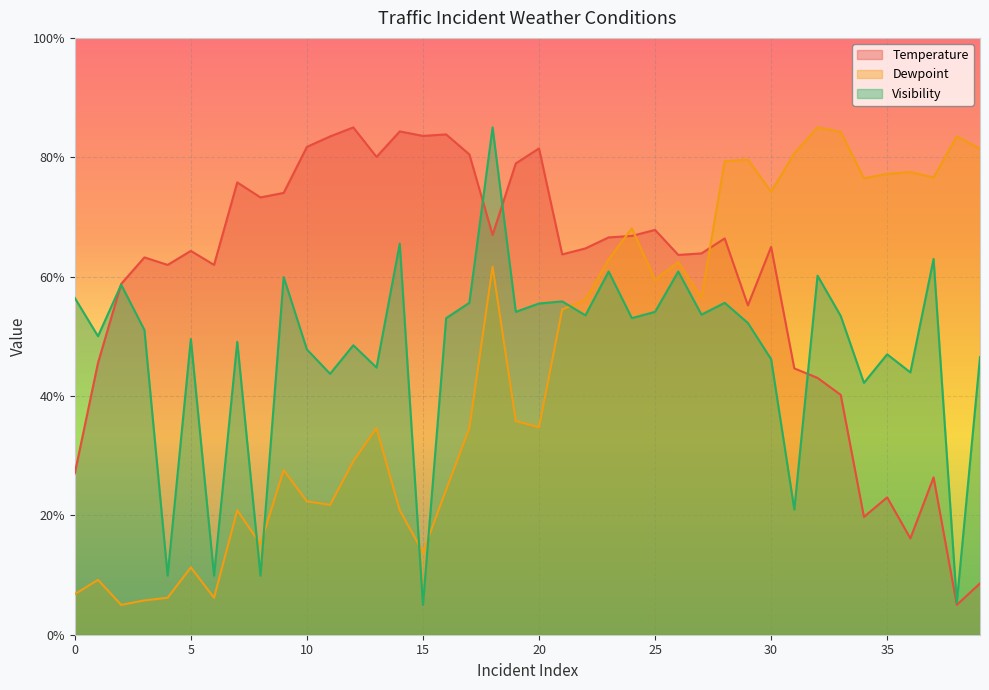

What is the value of the Visibility point at the 13th from the left?

48.5